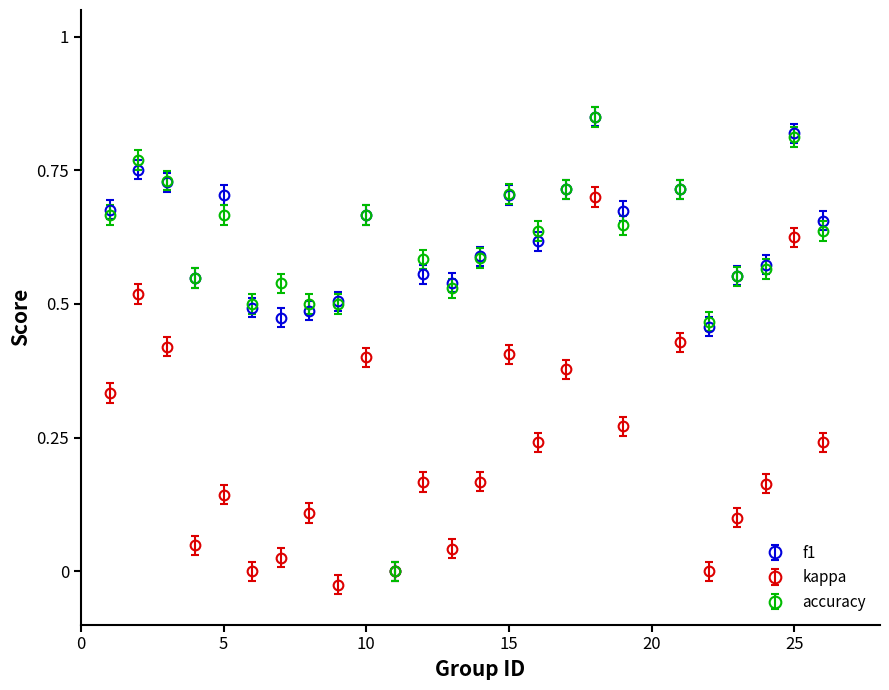

Which series has the largest range (max minus min)?

f1